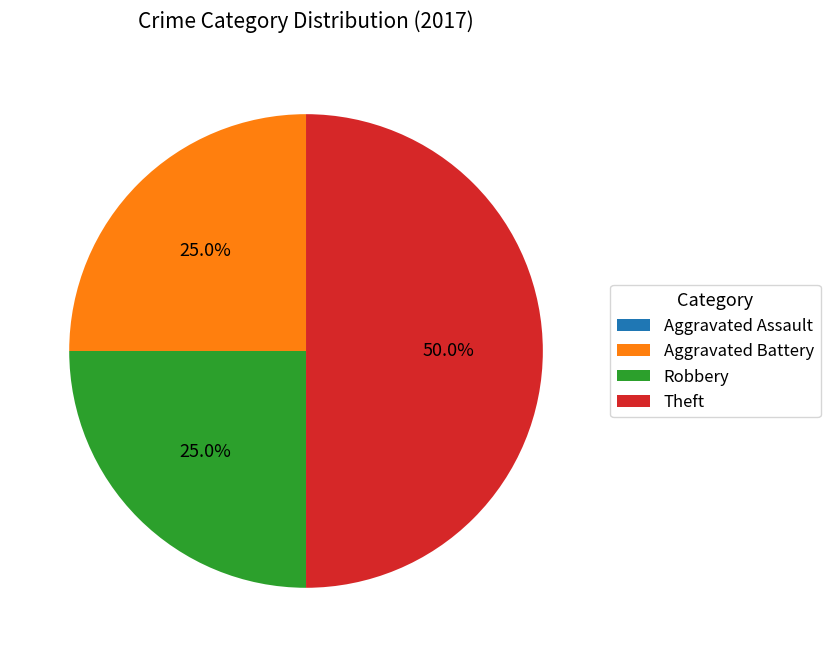

Combined, what portion of the pie is Robbery and Aggravated Battery?

50.0%